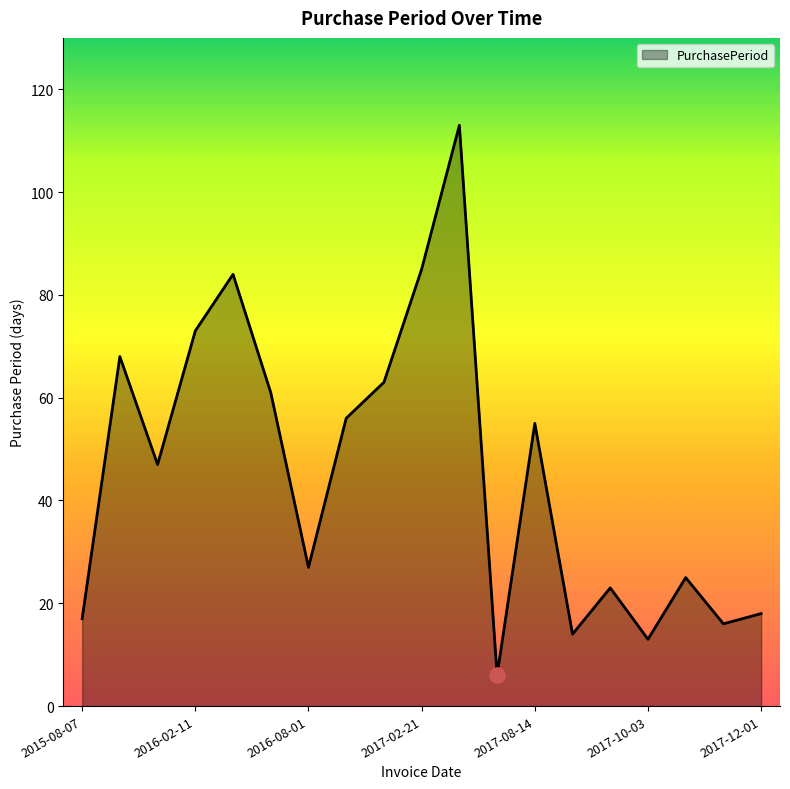

What is the smallest value displayed?

6